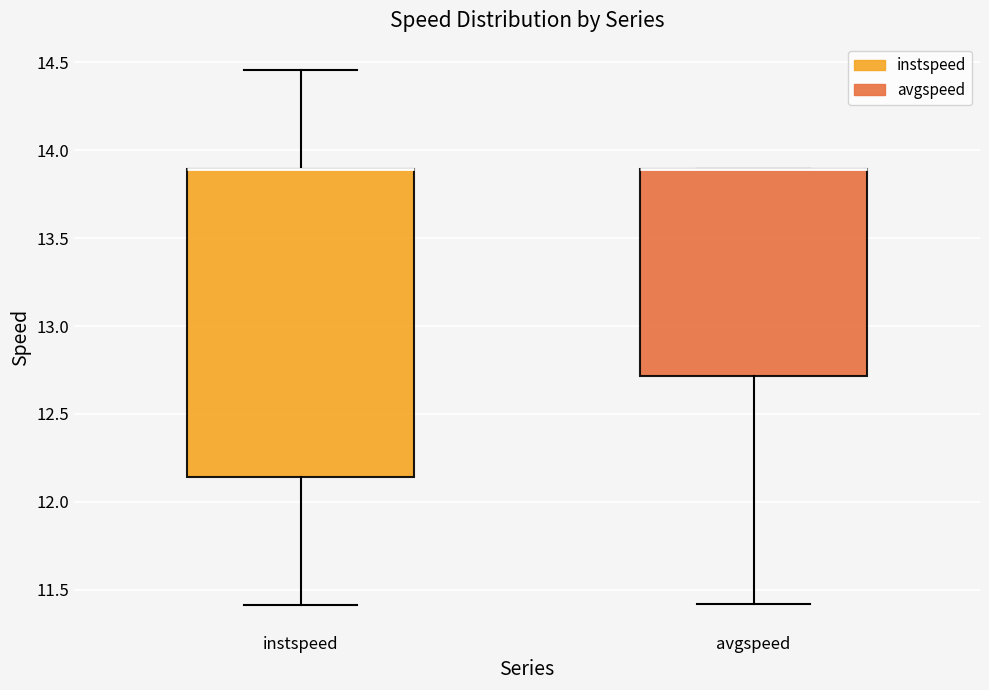

Where does the lower whisker of the box for avgspeed end on the y-axis? The values are not printed on the chart, so give them approximately, as read against the axis.

11.40